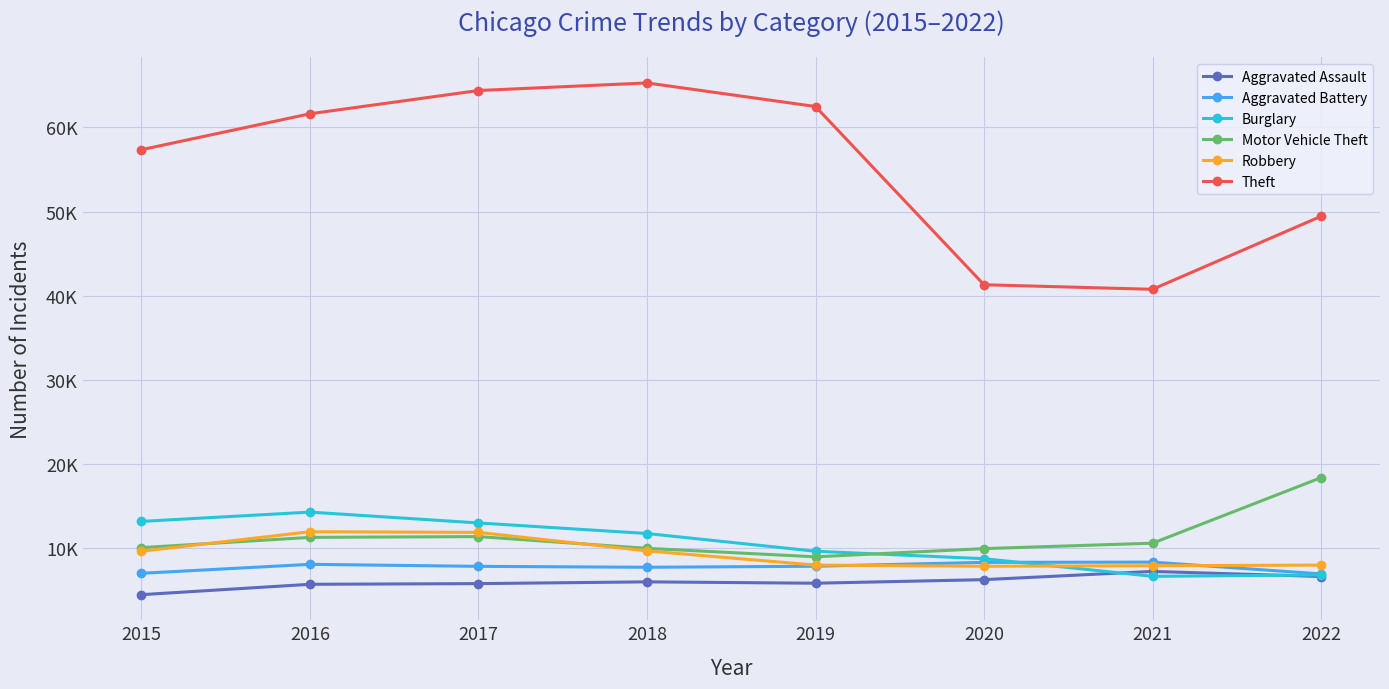

Rank the categories by Theft value from highest to lowest.

2018, 2017, 2019, 2016, 2015, 2022, 2020, 2021